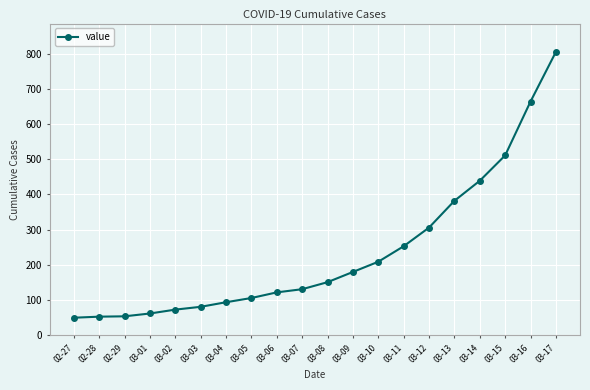

What is the difference between the maximum and minimum values?

755